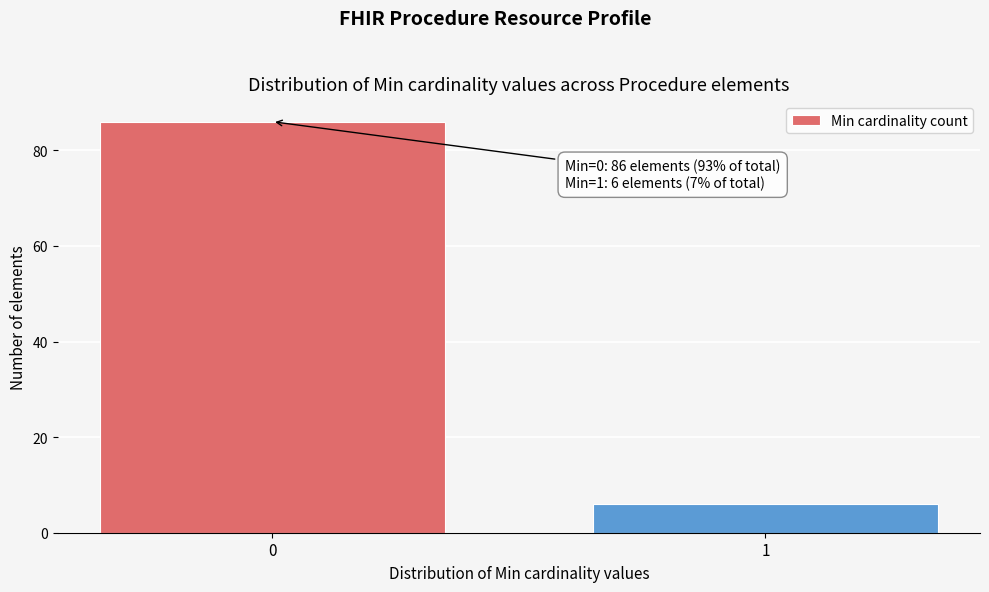

Reading left to right, list all the values displayed in this chart.

86	6